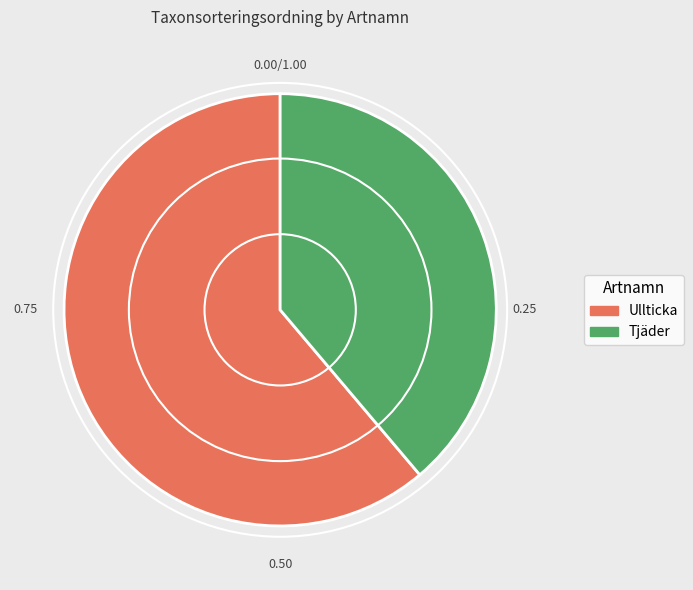

True or false: Ullticka accounts for 61% of the total.

True